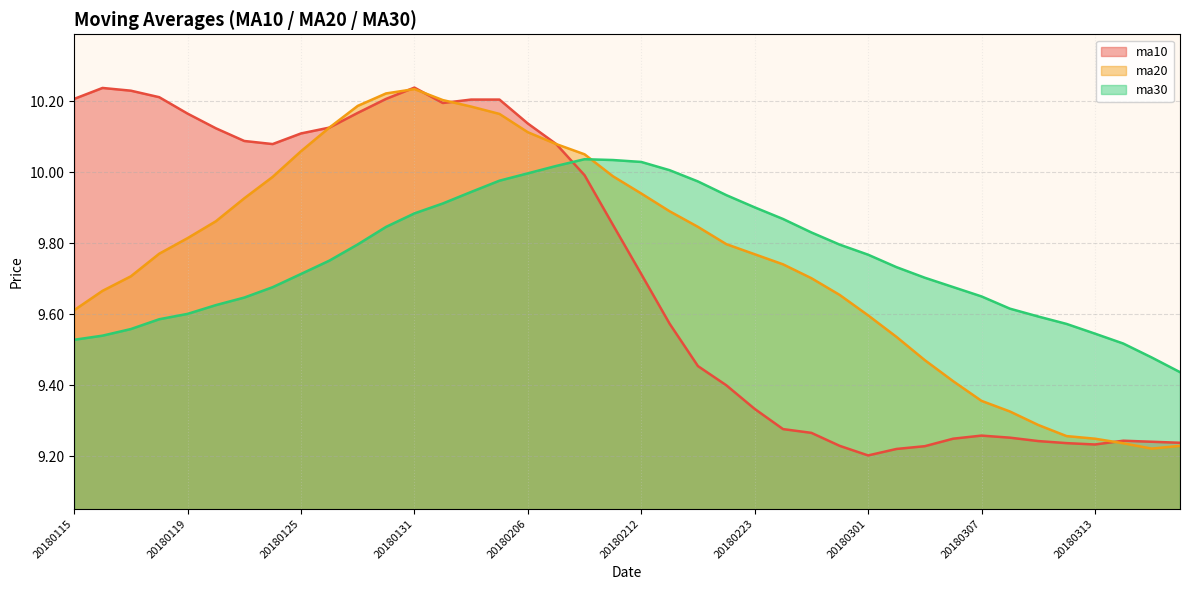

At which category does the chart reach its peak across all series?

20180131